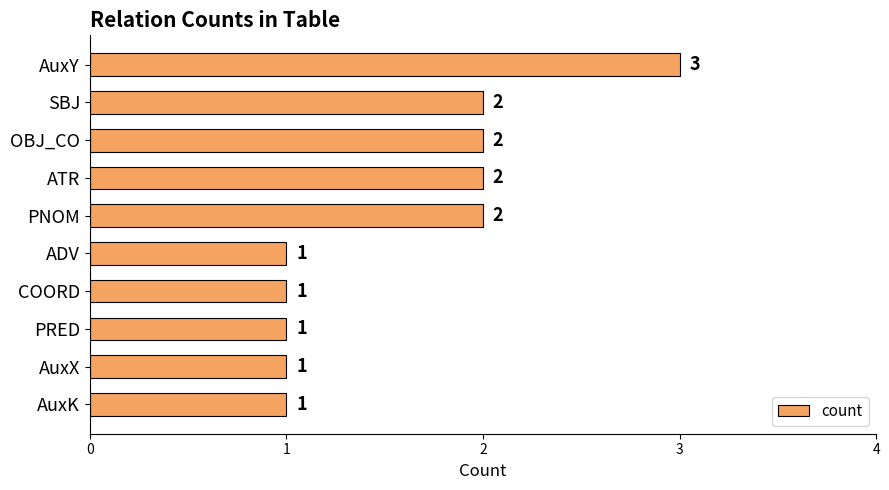

What is the ratio of the value at SBJ to the value at PNOM?

1.0